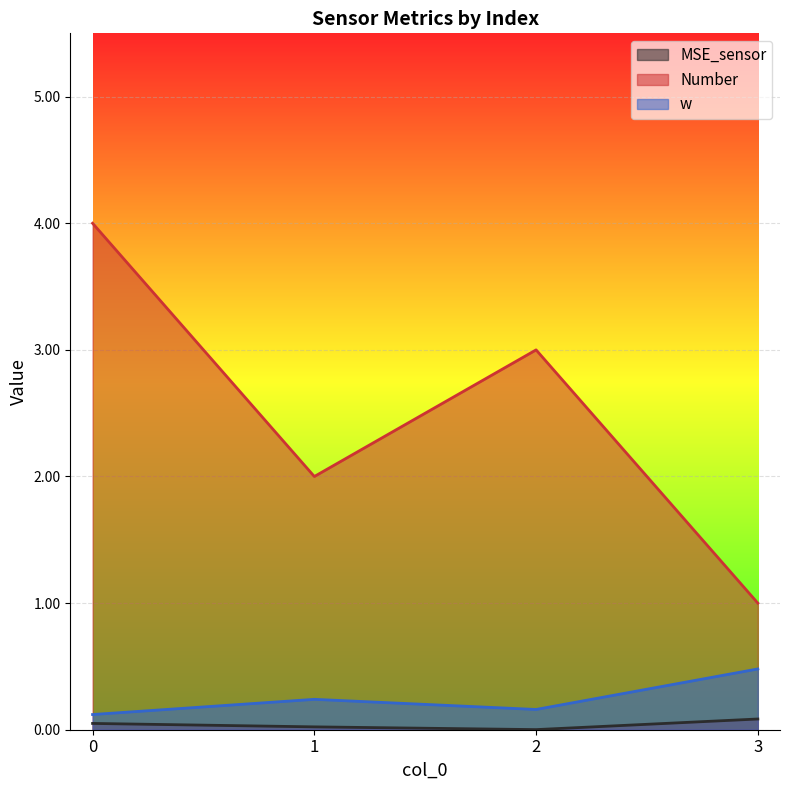

Rank the series at 0 from highest to lowest value.

Number, w, MSE_sensor